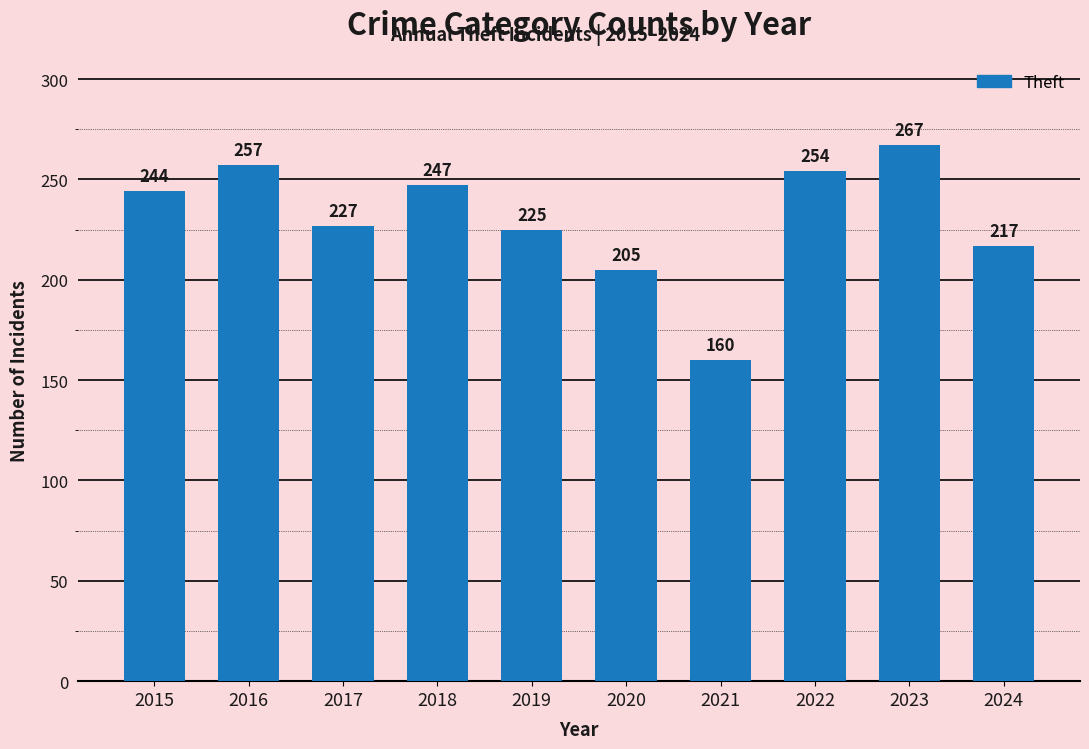

Reading left to right, transcribe all the data shown in this chart.

2015=244	2016=257	2017=227	2018=247	2019=225	2020=205	2021=160	2022=254	2023=267	2024=217